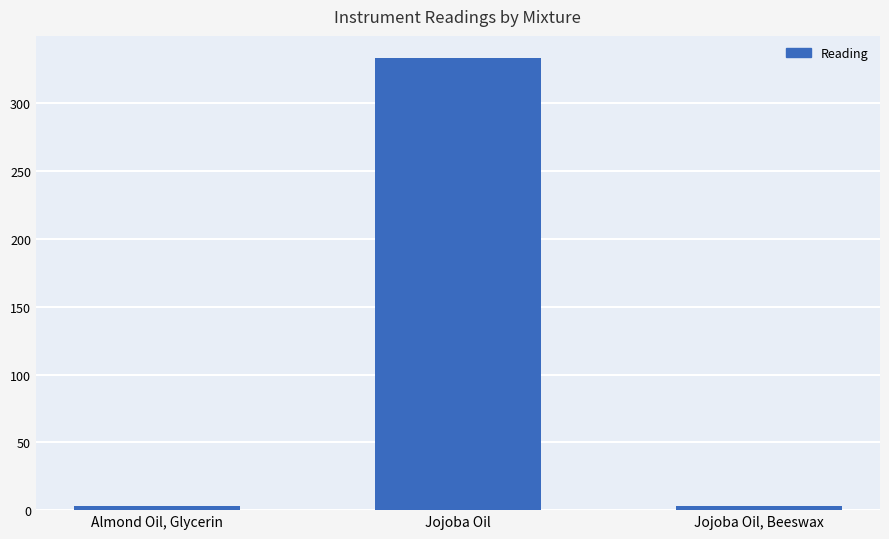

Rank the categories by value from highest to lowest.

Jojoba Oil, Jojoba Oil, Beeswax, Almond Oil, Glycerin